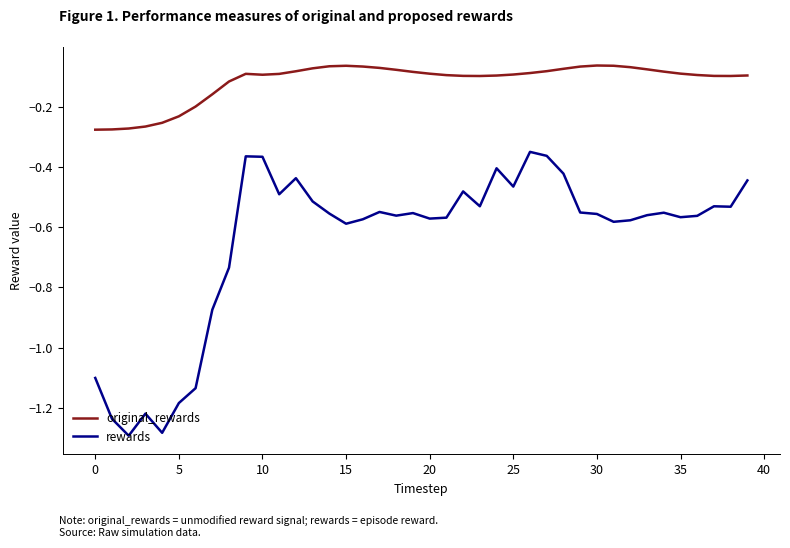

Does the chart display data point markers on the line(s)?

No